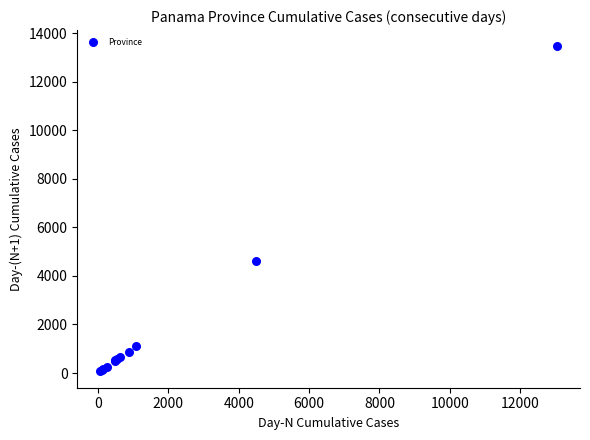

What Y value in the scatter plot is closest to 6762?

4611